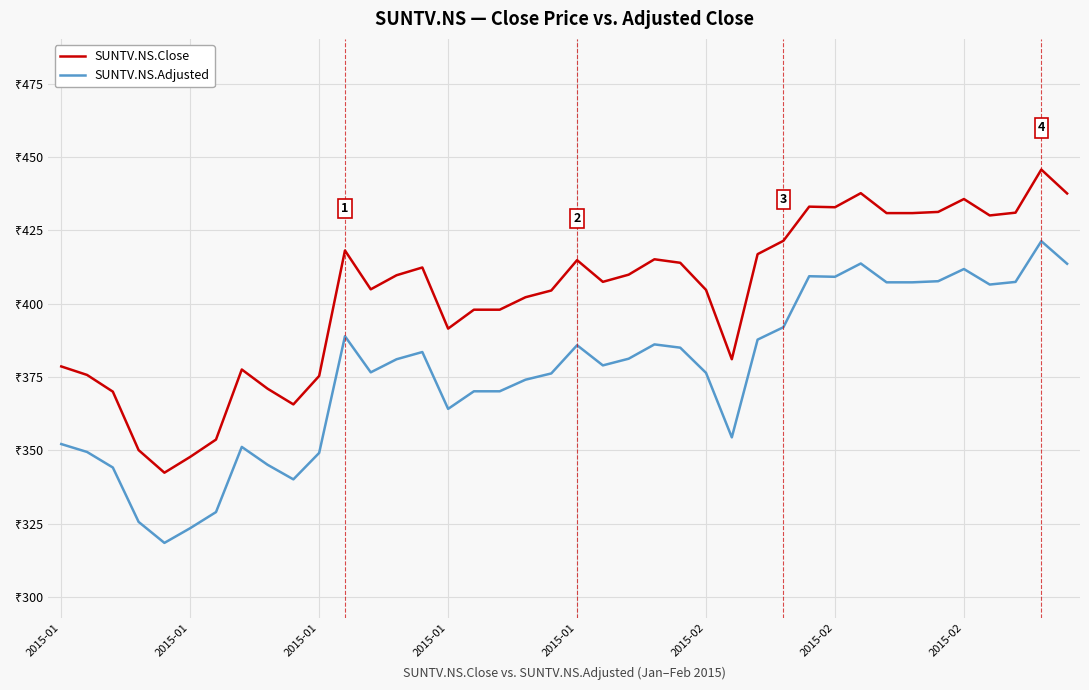

How many interior local peaks does the SUNTV.NS.Close series have?

9